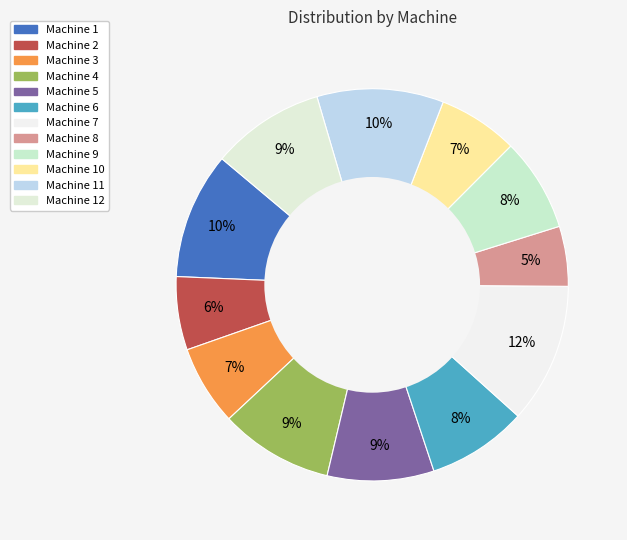

Which category has the smallest portion of the pie?

Machine 8